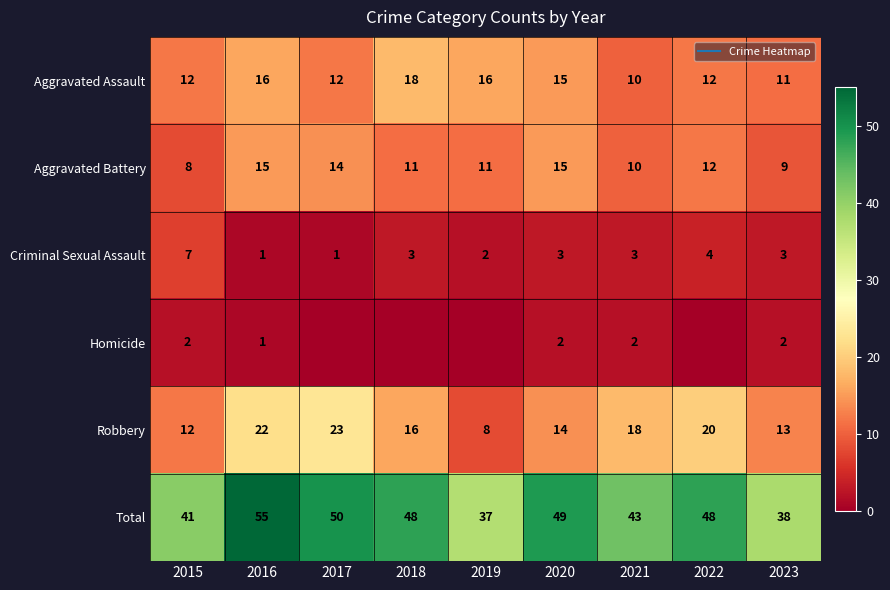

Which category has the lowest value in the Aggravated Battery series?

2015